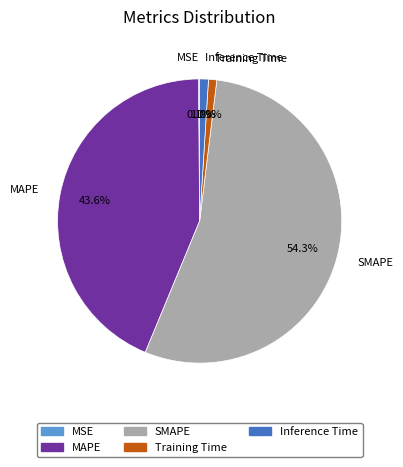

Which category has the biggest portion of the pie?

SMAPE